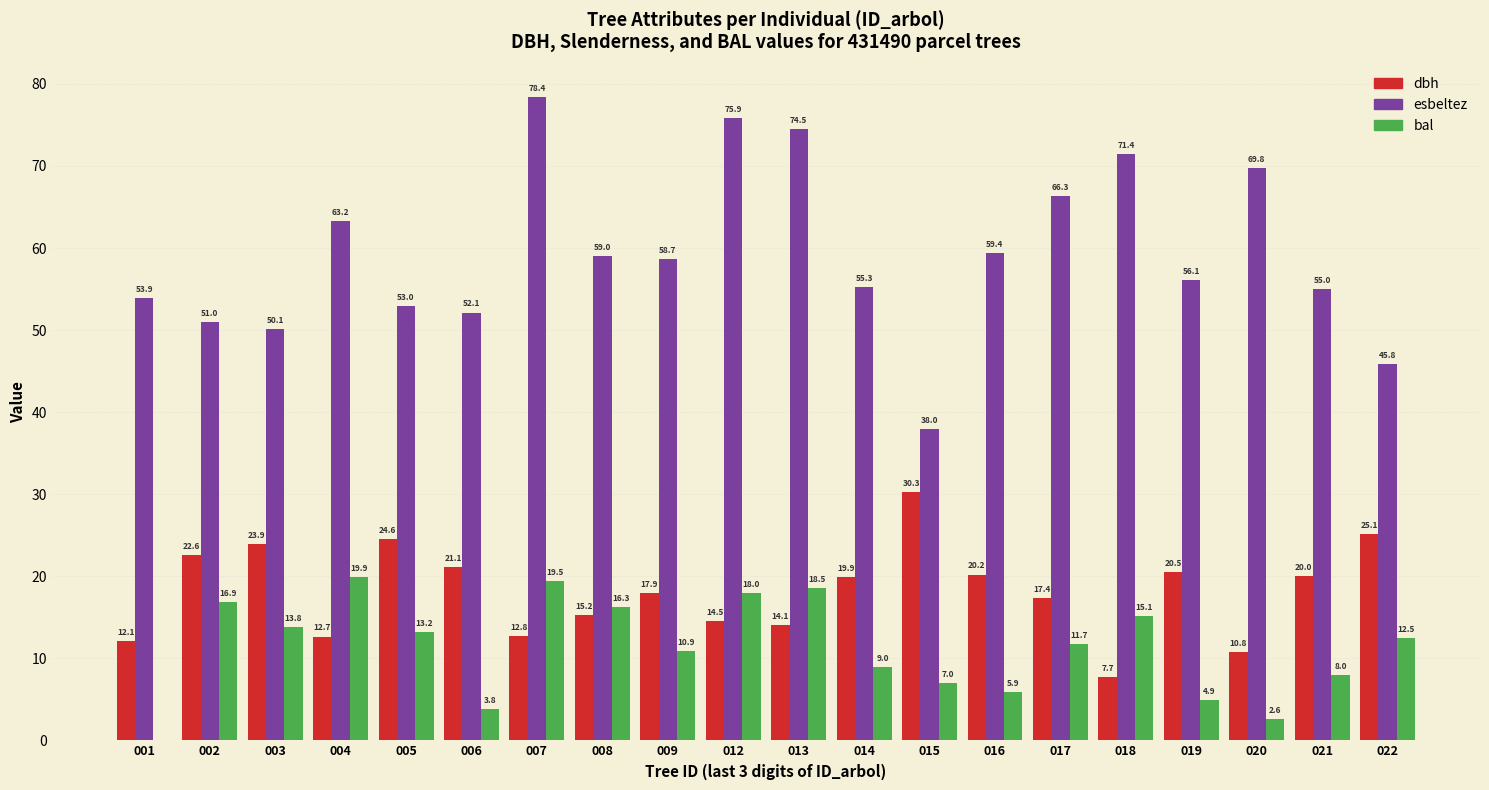

What is the greatest value displayed?

78.4